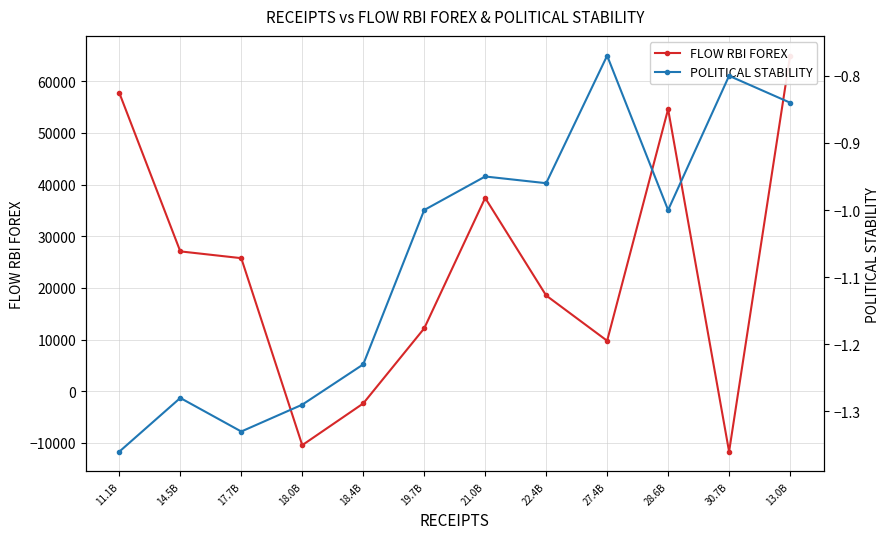

Reading right to left, what are all the values shown in this chart?

FLOW RBI FOREX: 64936.0	-11674.0	54590.0	9779.0	18538.0	37415.0	12177.0	-2351.0	-10421.0	25761.0	27072.0	57738.0
POLITICAL STABILITY: -0.8	-0.8	-1.0	-0.8	-1.0	-0.9	-1.0	-1.2	-1.3	-1.3	-1.3	-1.4